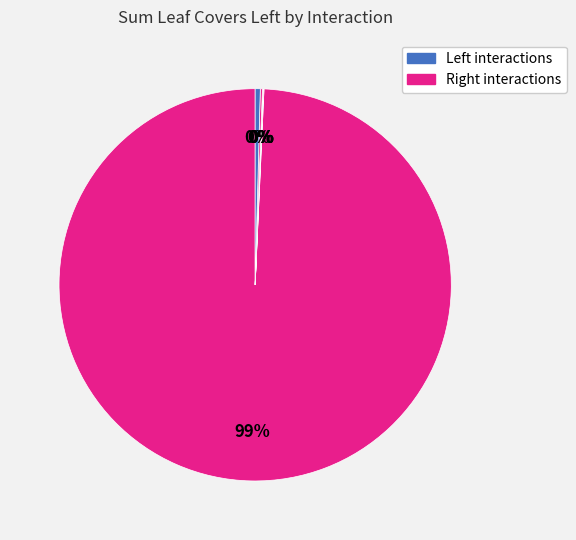

Is there any slice that represents more than half of the pie?

Yes